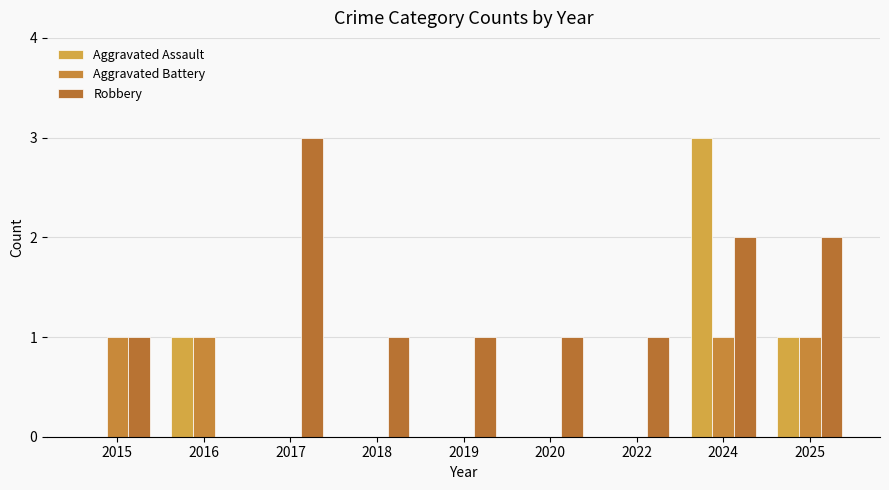

What is the difference between the second highest and minimum values in the Robbery series?

2